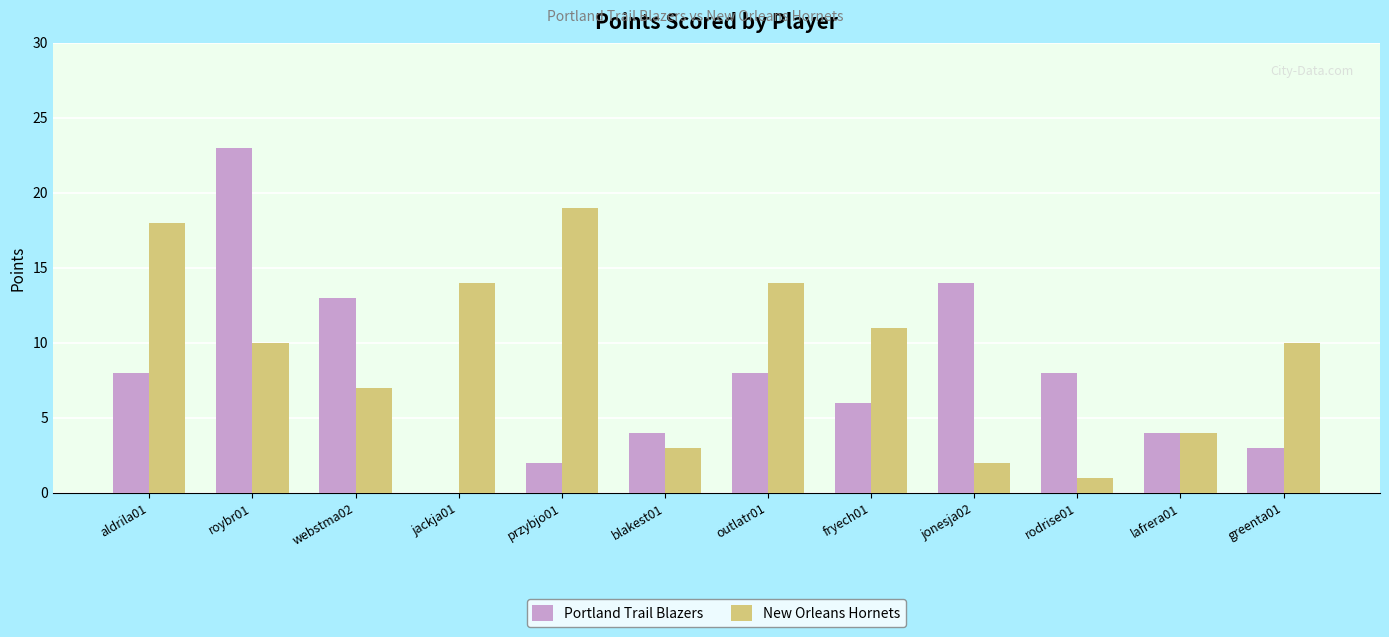

True or false: New Orleans Hornets has a value of 3 at webstma02.

False